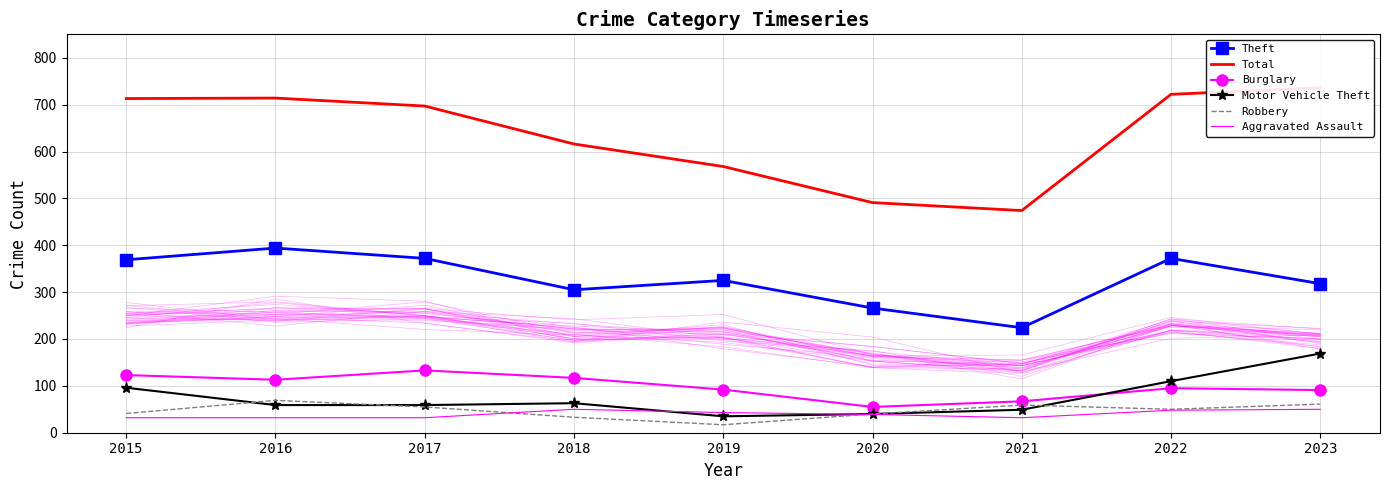

What are all the series names shown in the legend?

Theft, Total, Burglary, Motor Vehicle Theft, Robbery, Aggravated Assault